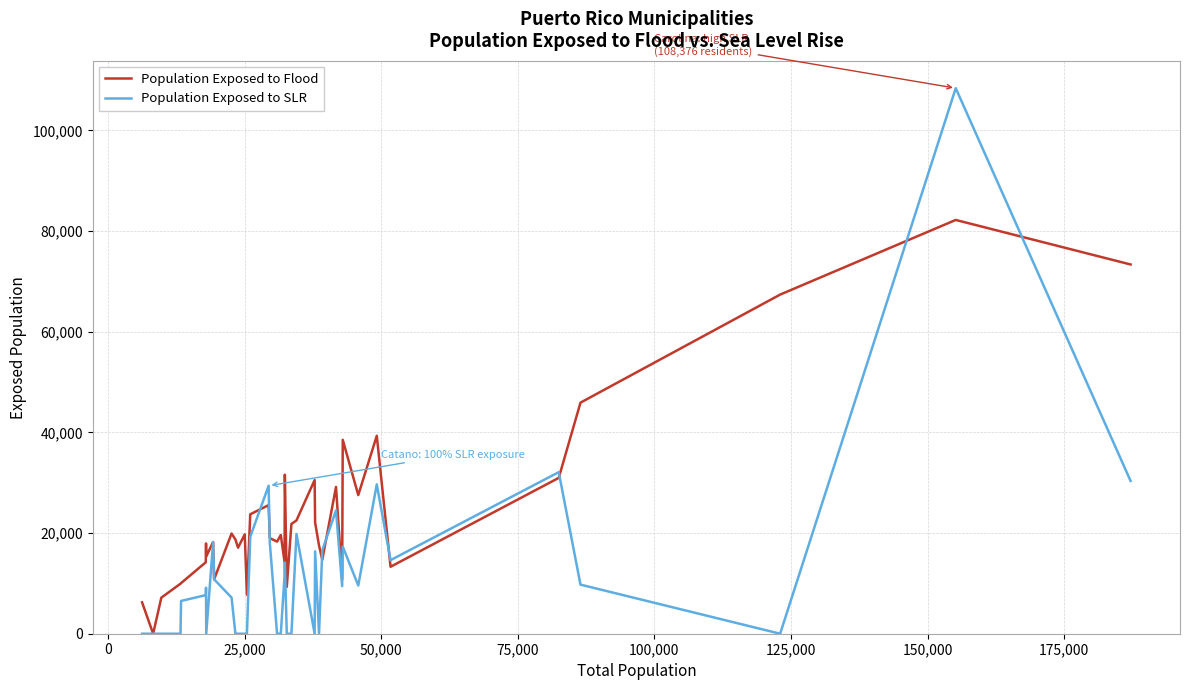

Which series has the largest total across all categories?

Population Exposed to Flood